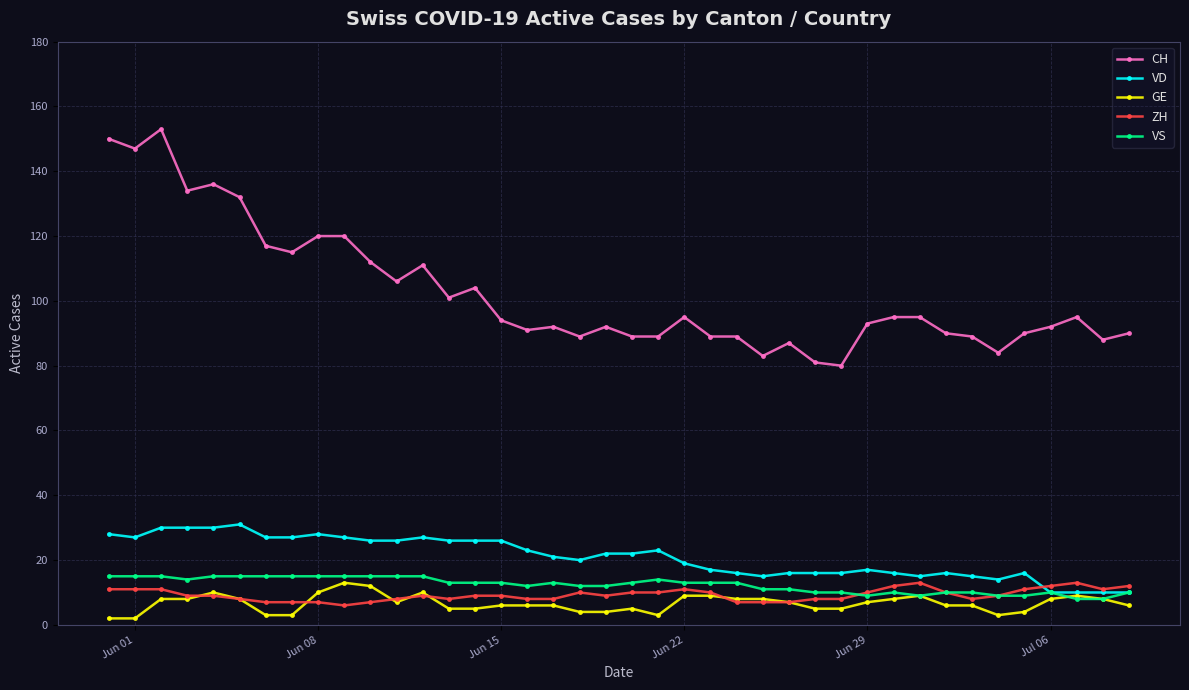

Which series has the largest range (max minus min)?

CH